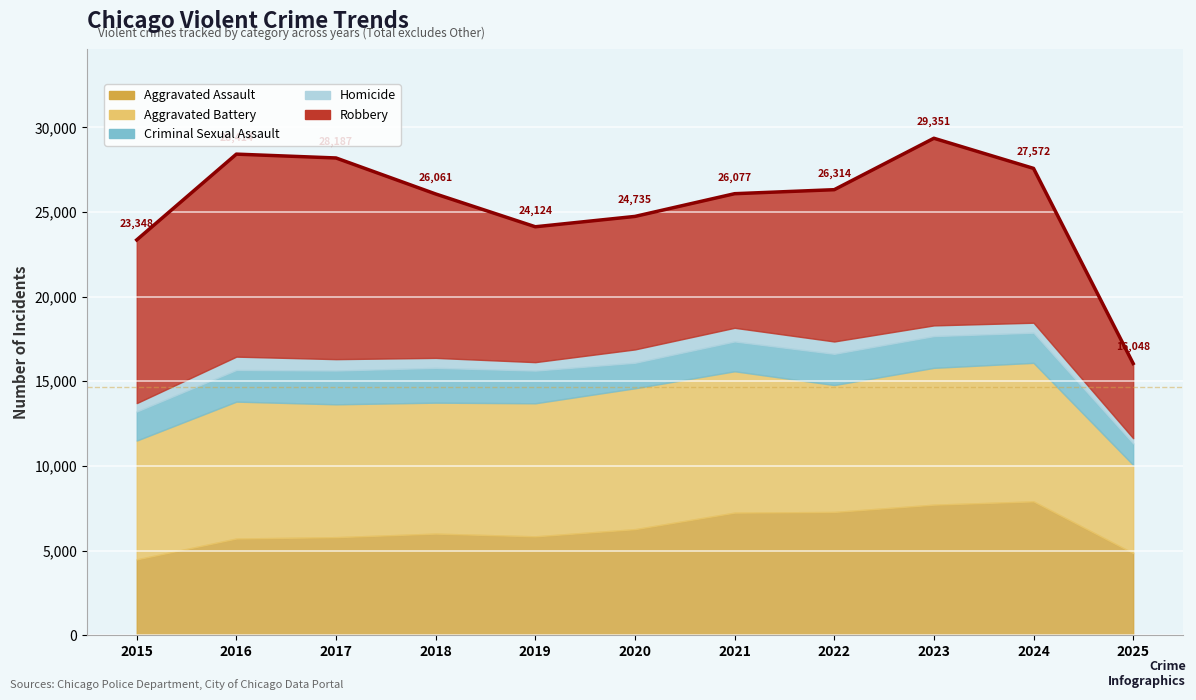

Which series has the largest total across all categories?

Robbery